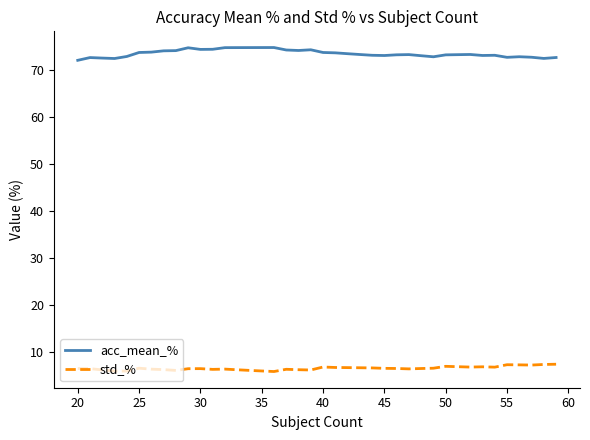

True or false: std_% and acc_mean_% cross at least once.

False